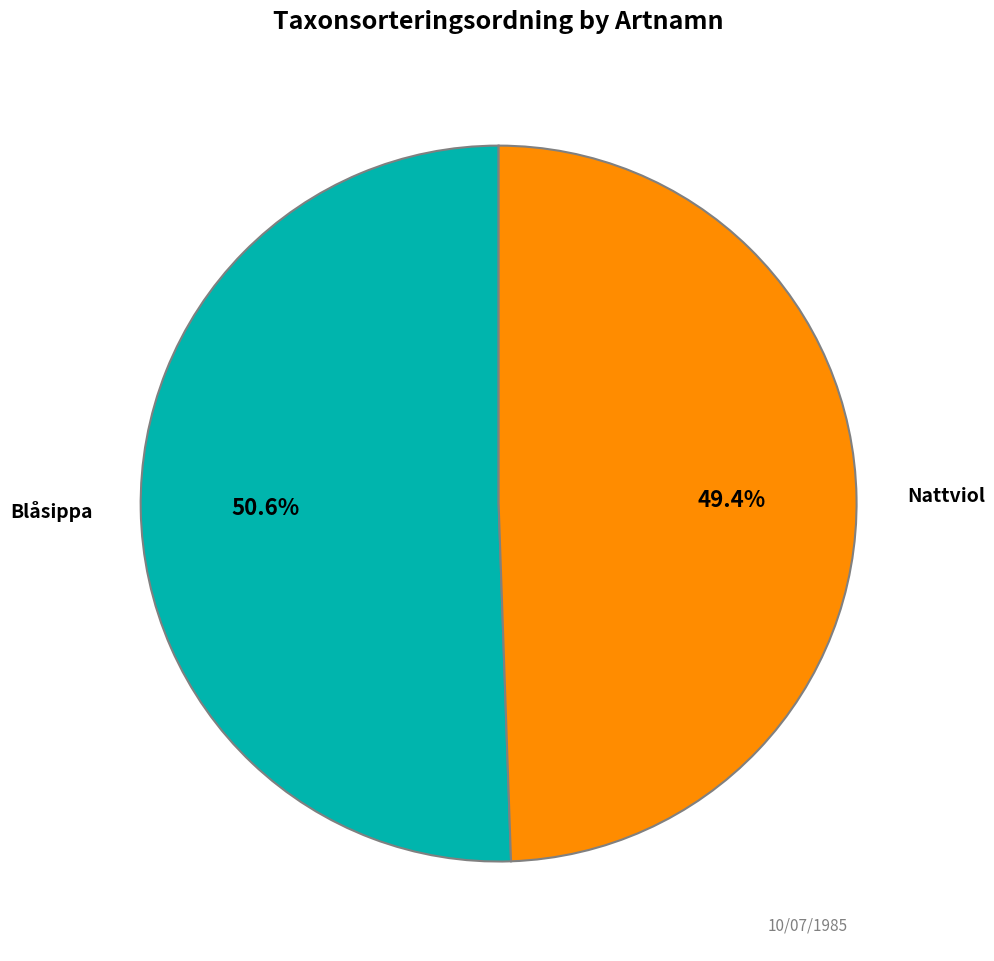

Which has a higher value, Nattviol or Blåsippa?

Blåsippa